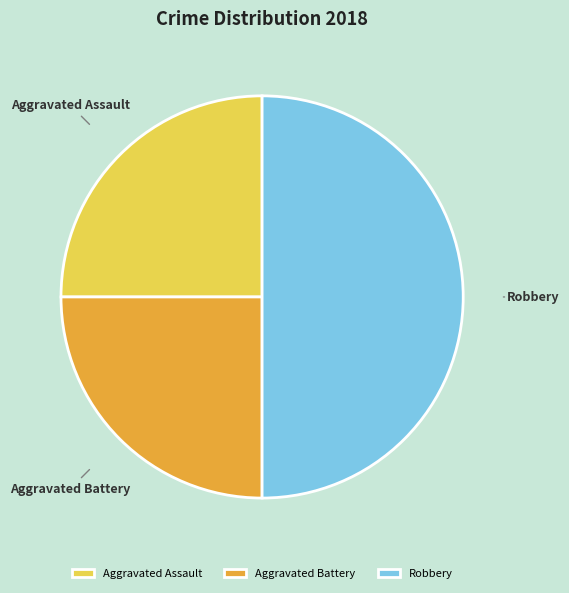

The Aggravated Battery slice represents 25% of the pie. True or false?

True